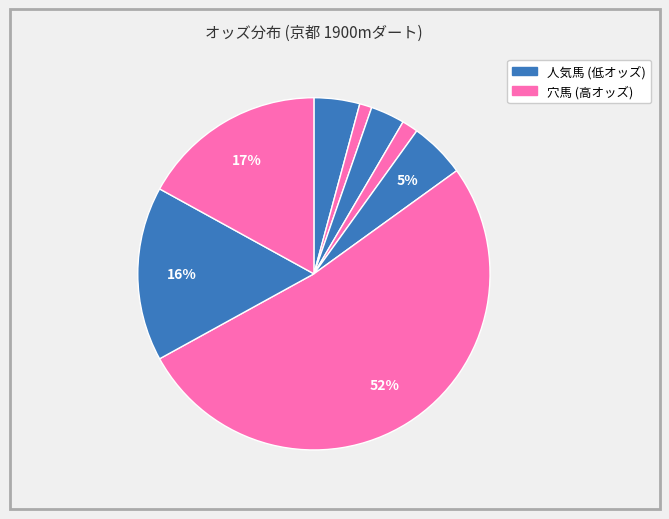

Which slice represents more than half of the pie?

バラブシュカ